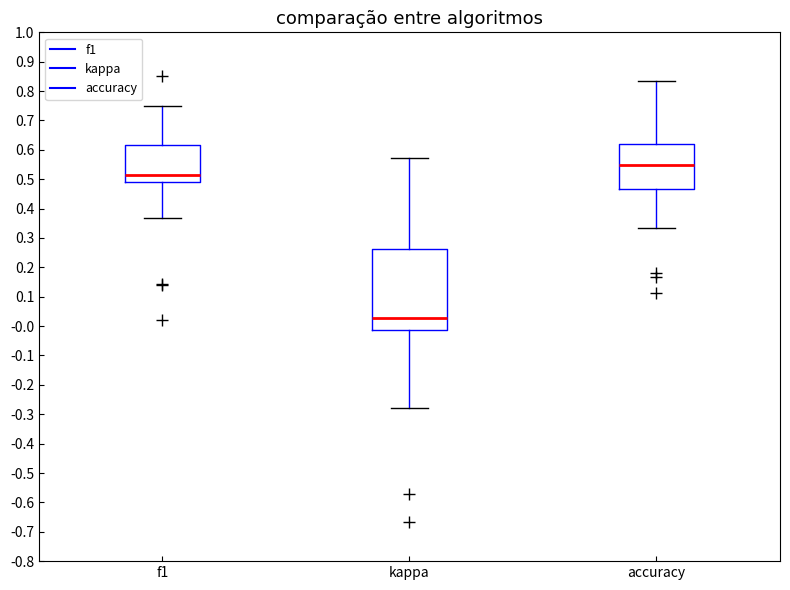

Which box's median line is the lowest?

kappa